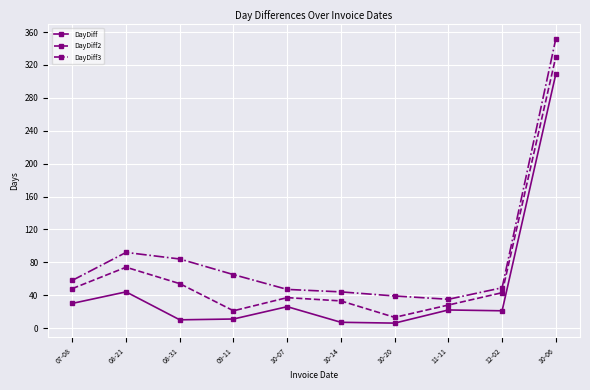

Is this an area chart (filled region under the line)?

No